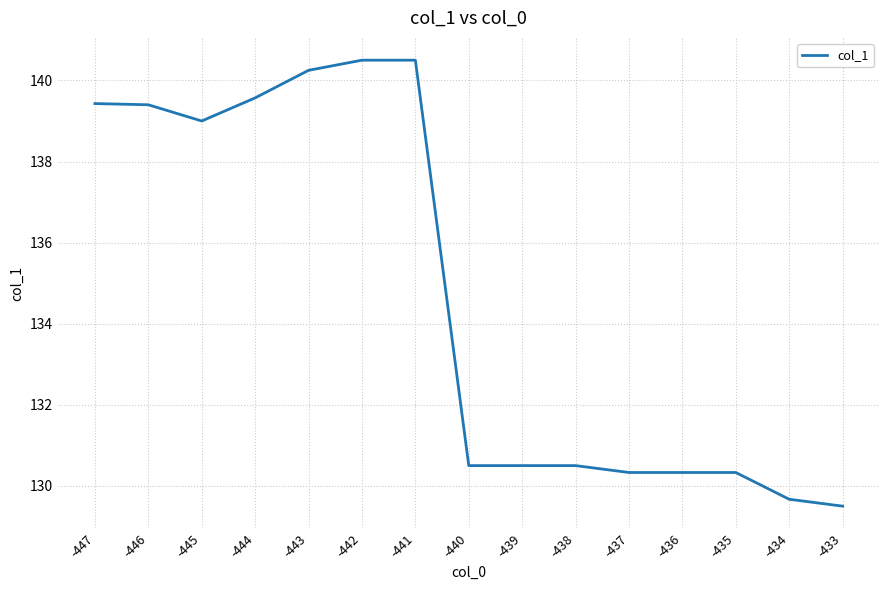

What is the change in value from -445 to -435?

-8.7